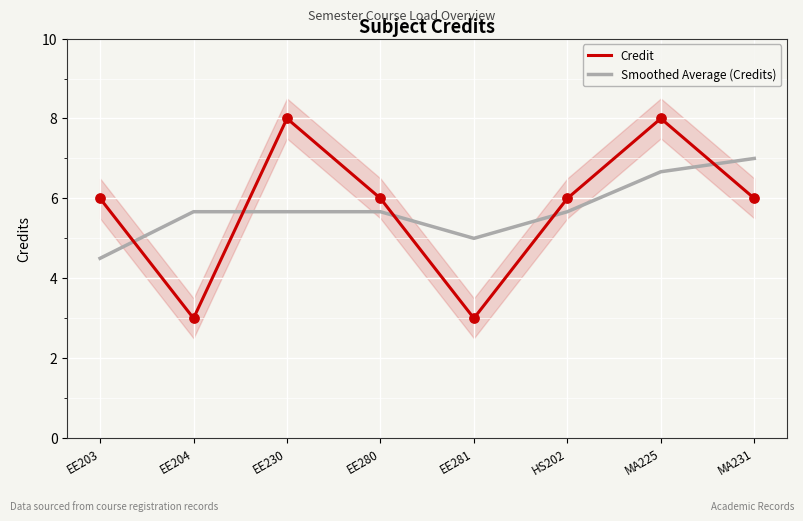

Is the value of Credit at EE204 greater than the value of Smoothed Average (Credits) at HS202?

No